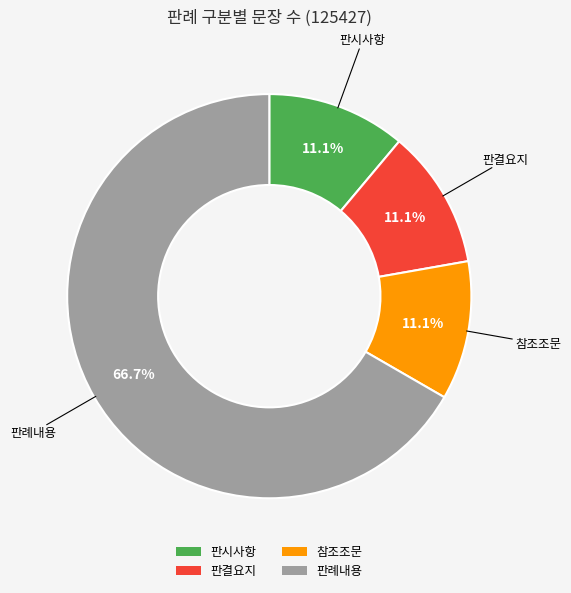

The 판례내용 slice represents 67% of the pie. True or false?

True